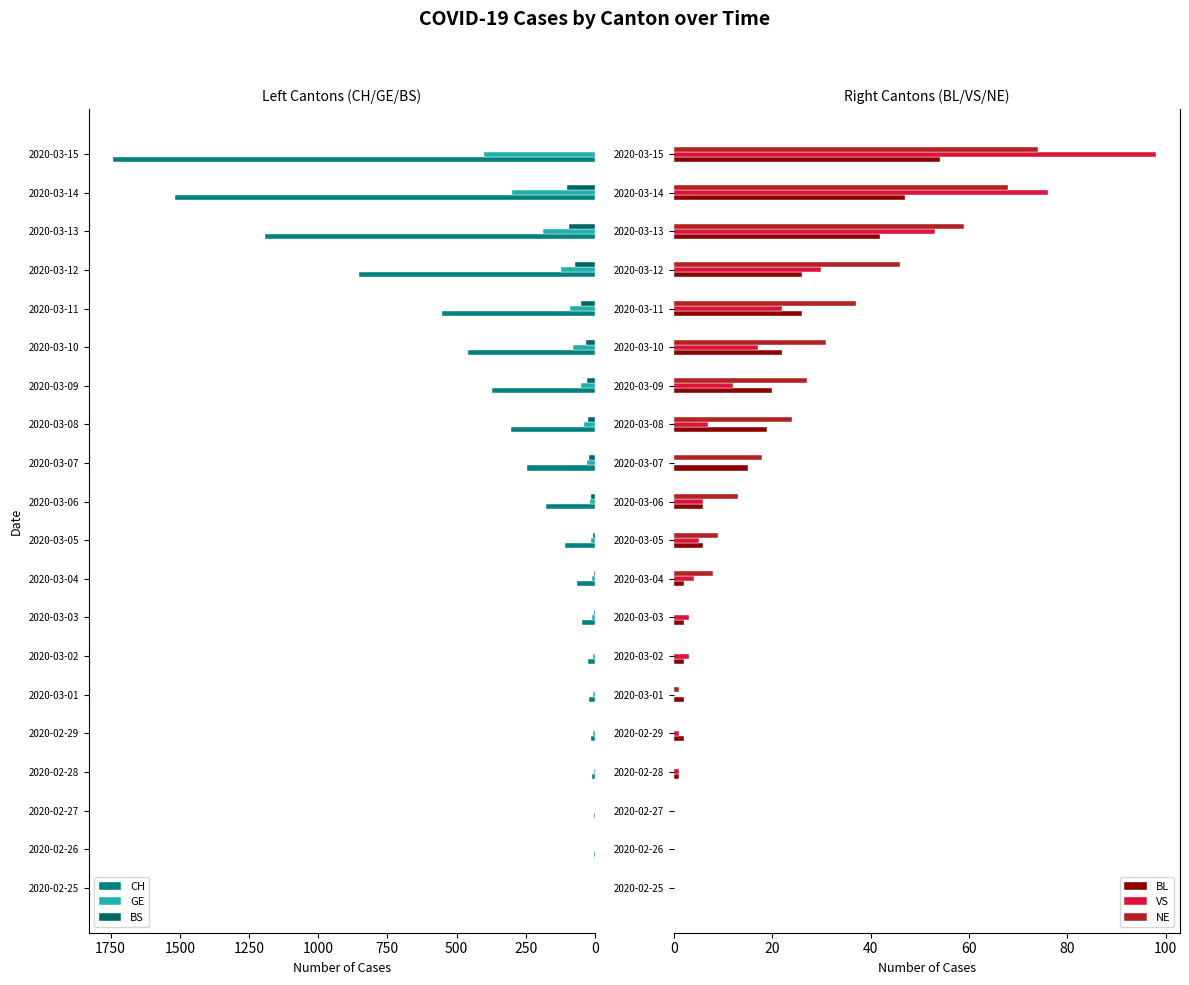

The NE series shows 27 at 2020-03-09. True or false?

True